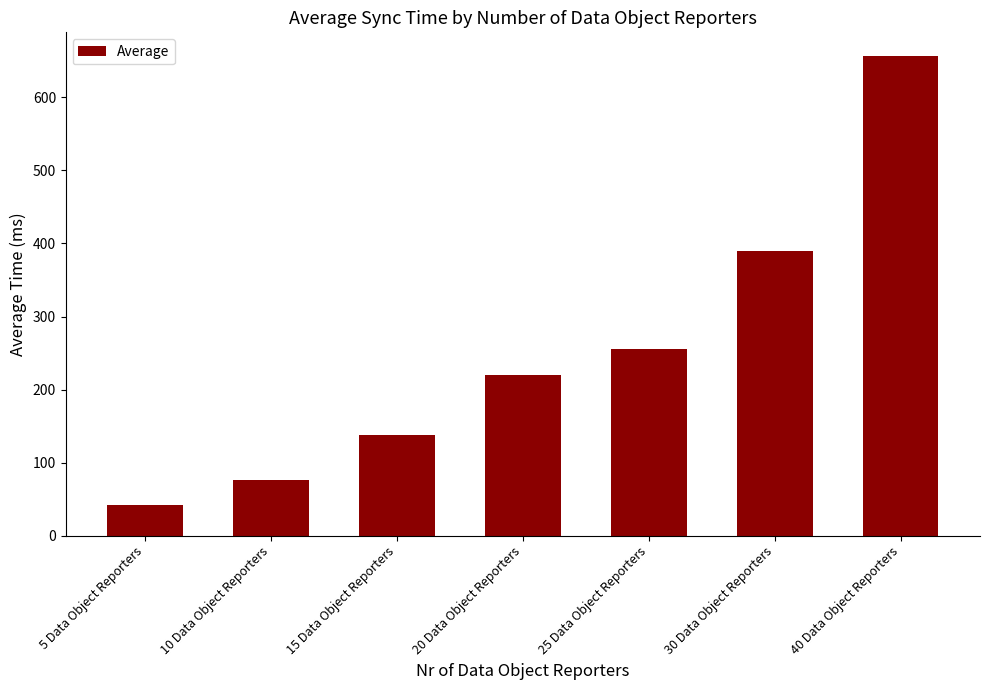

Which category has the highest value across all series?

40 Data Object Reporters